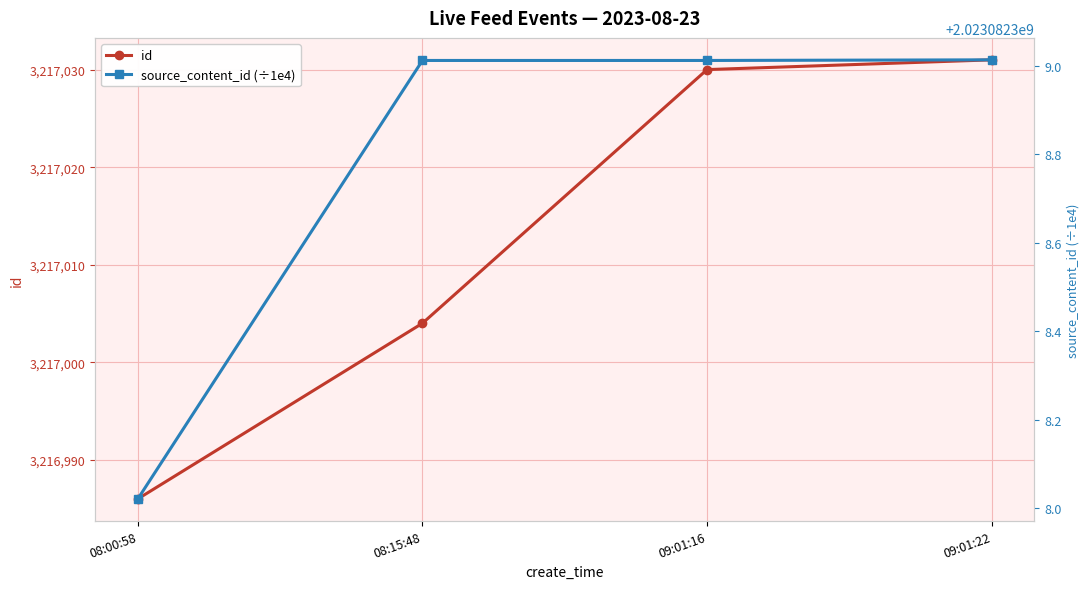

What position from the left is 08:00:58?

1